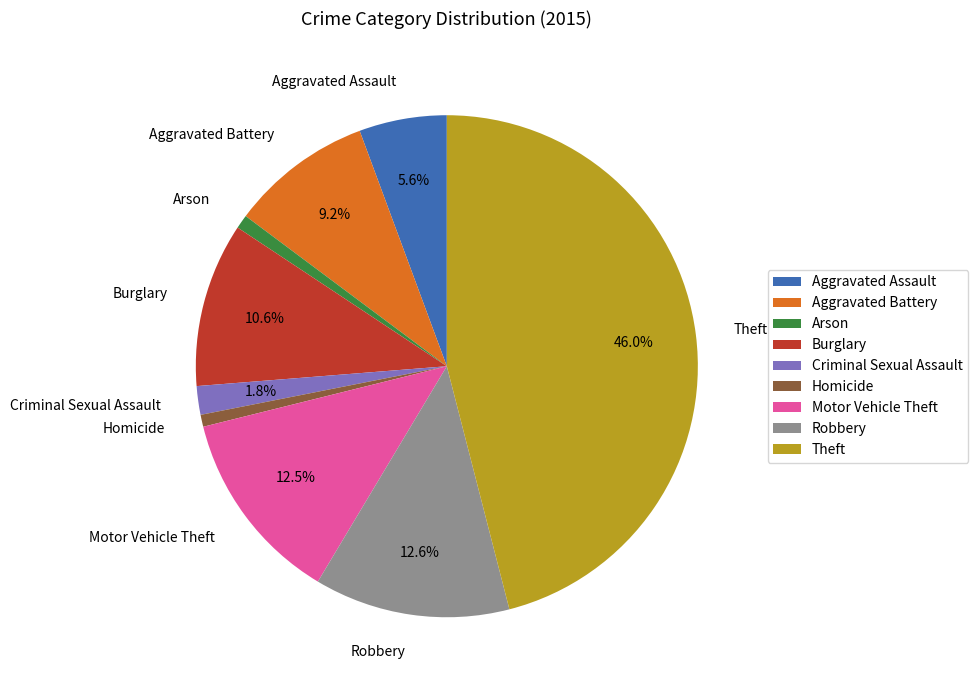

Between Theft and Homicide, which is larger?

Theft